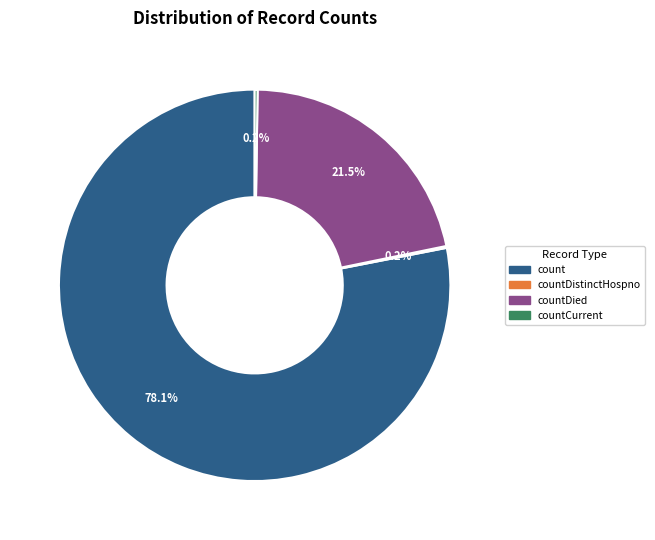

Does any single category account for the majority?

Yes